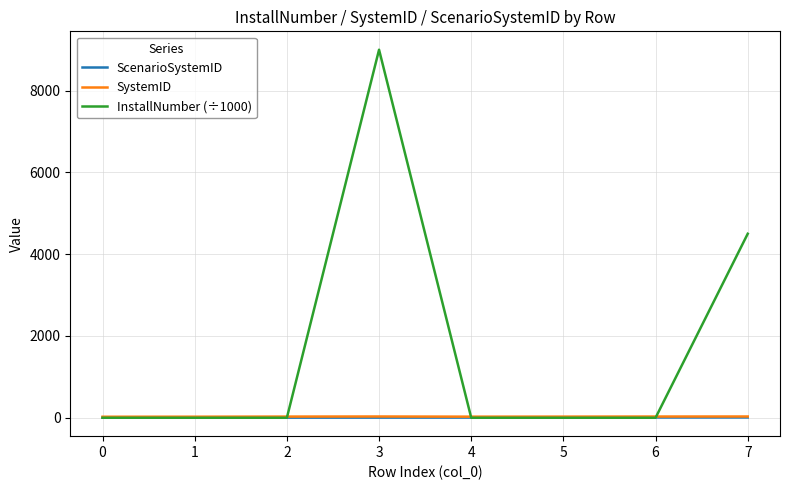

How many series are shown in this chart?

3